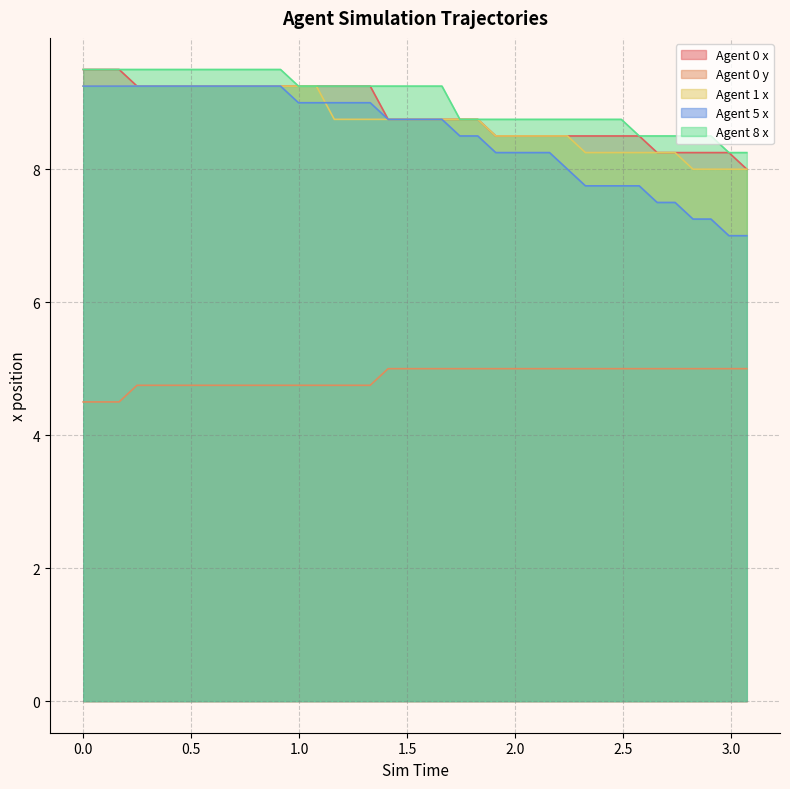

How many lines are shown in the chart?

5